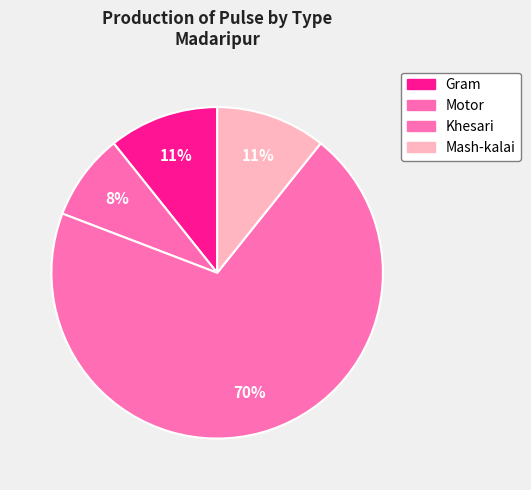

Which has a higher value, Khesari or Gram?

Khesari